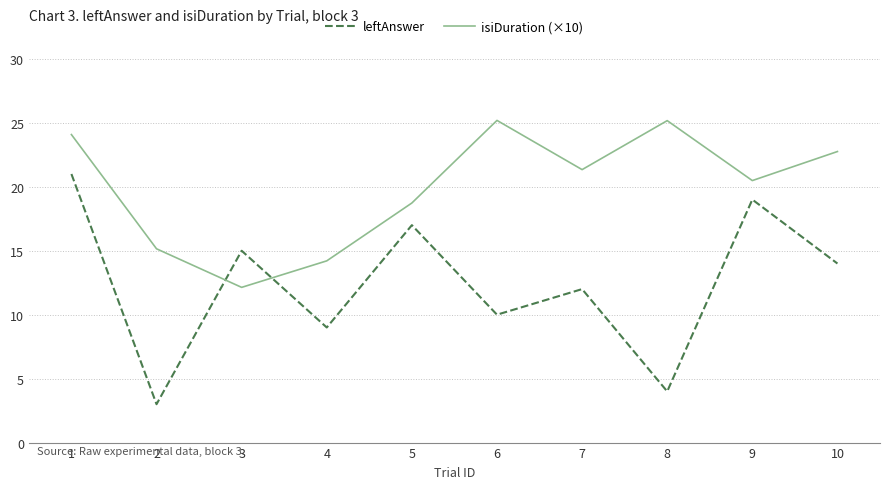

The isiDuration (×10) series shows 22.8 at 10. True or false?

True